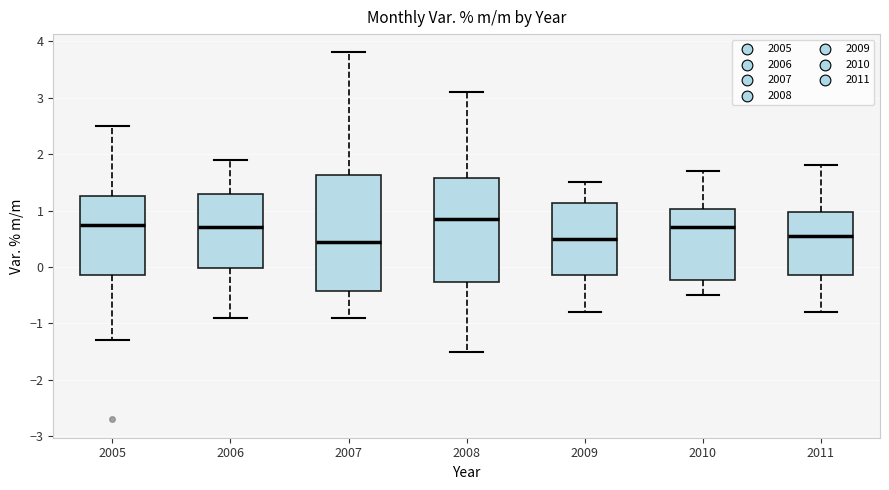

Reading left to right, transcribe this box plot: for each box, give where its median line is, the range the box spans, and where its two whiskers end, as read against the y-axis. The values are not printed on the chart, so give them approximately, as read against the axis.

2005: median 0.8, box -0.1 to 1.3, whiskers -1.3 to 2.5
2006: median 0.7, box 0.0 to 1.3, whiskers -0.9 to 1.9
2007: median 0.5, box -0.4 to 1.6, whiskers -0.9 to 3.8
2008: median 0.9, box -0.3 to 1.6, whiskers -1.5 to 3.1
2009: median 0.5, box -0.1 to 1.1, whiskers -0.8 to 1.5
2010: median 0.7, box -0.2 to 1.0, whiskers -0.5 to 1.7
2011: median 0.6, box -0.1 to 1.0, whiskers -0.8 to 1.8